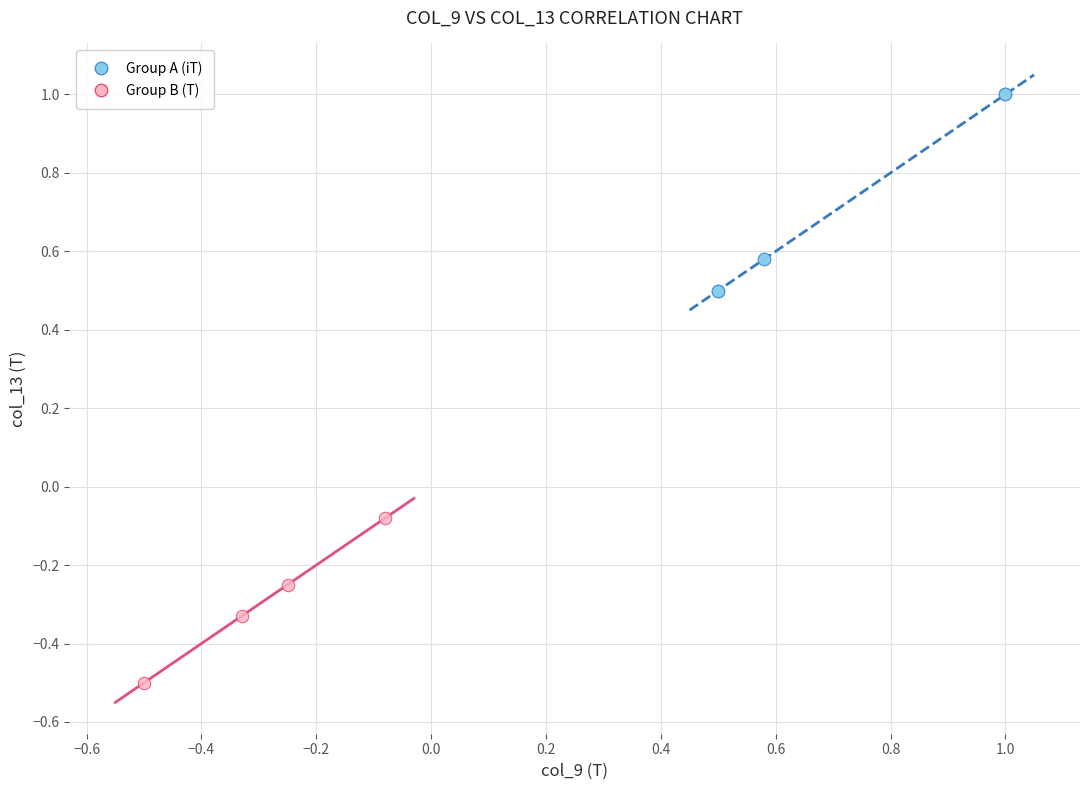

Which series contains the lowest Y value?

Group B (T)